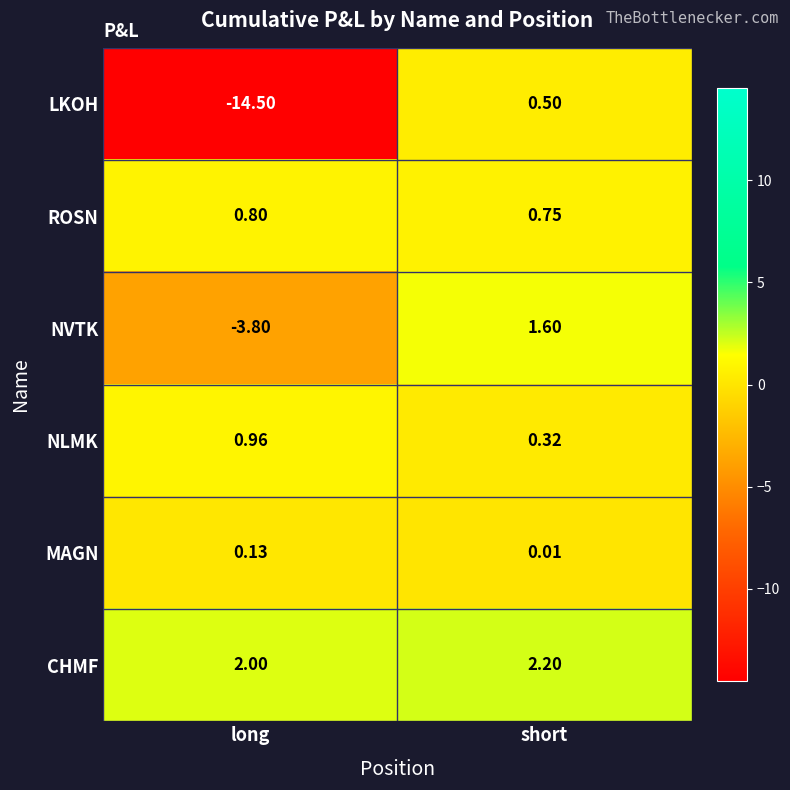

What is the difference between the highest and lowest values at short?

2.2